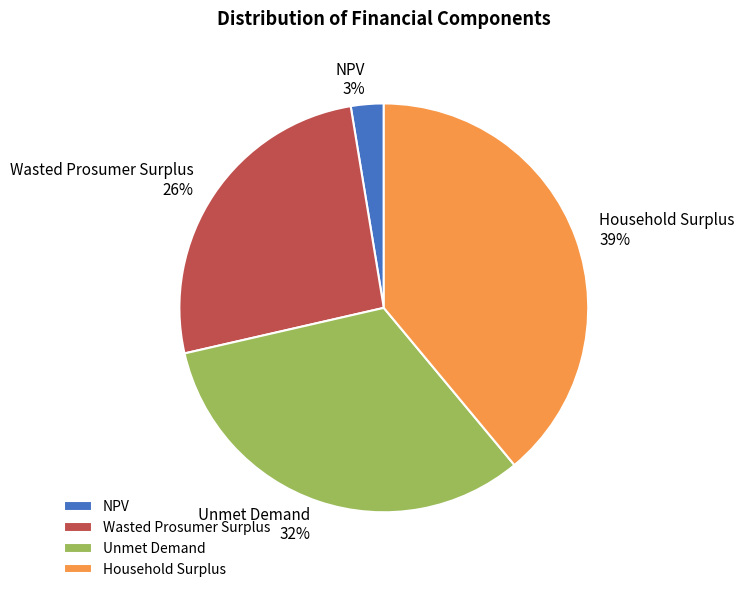

Does any single category account for the majority?

No